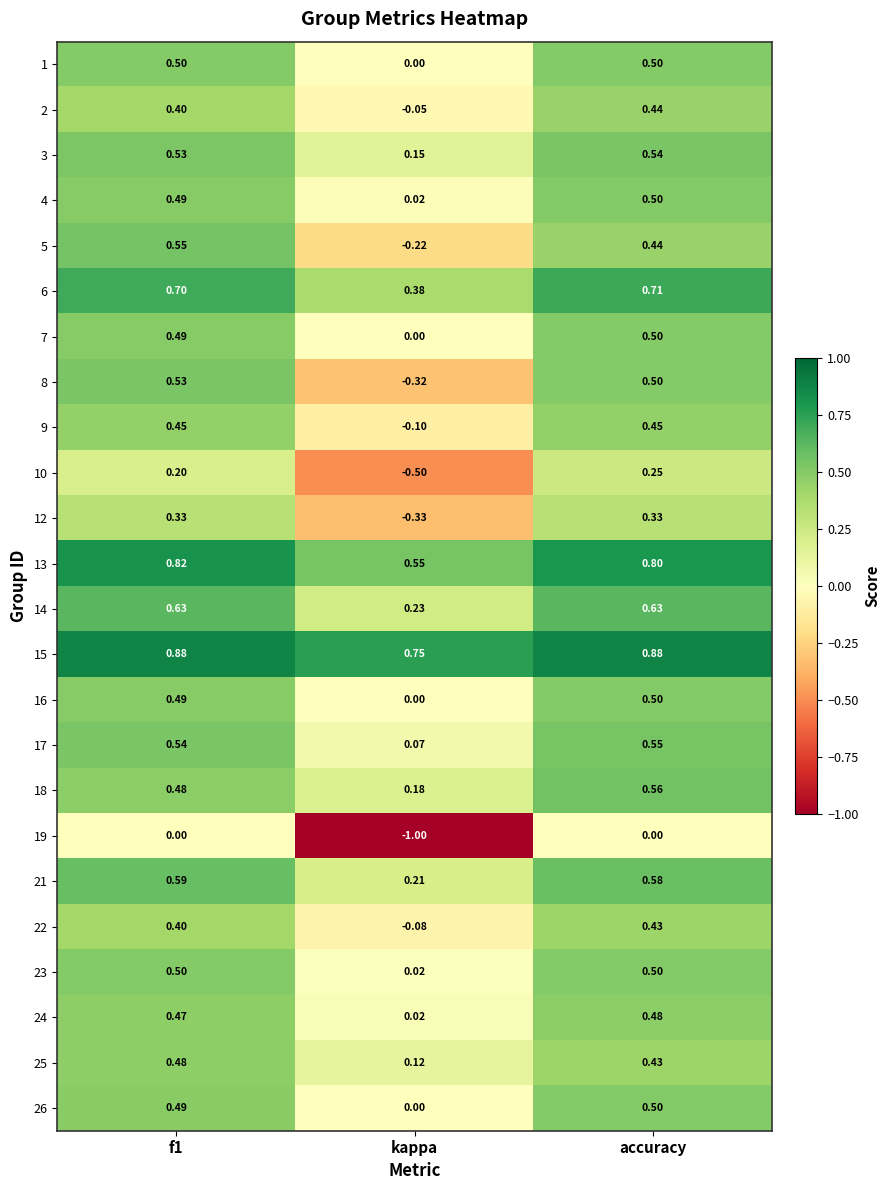

Which category has the lowest value in the 25 series?

kappa